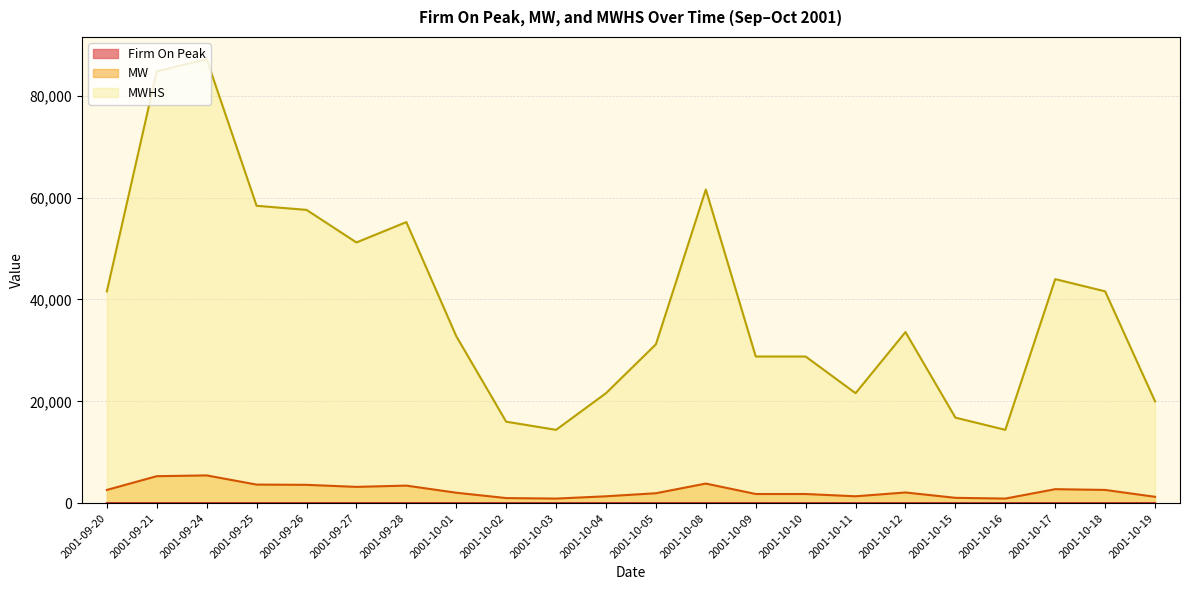

What is the sum of the MW values at 2001-10-01 and 2001-10-05?

4000.0